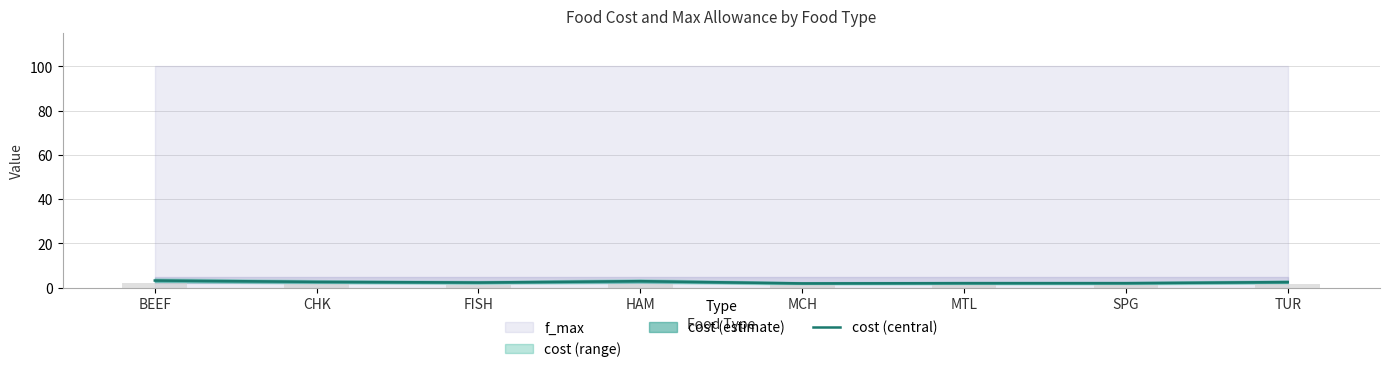

What is the value of the 5th bar from the left?

1.9